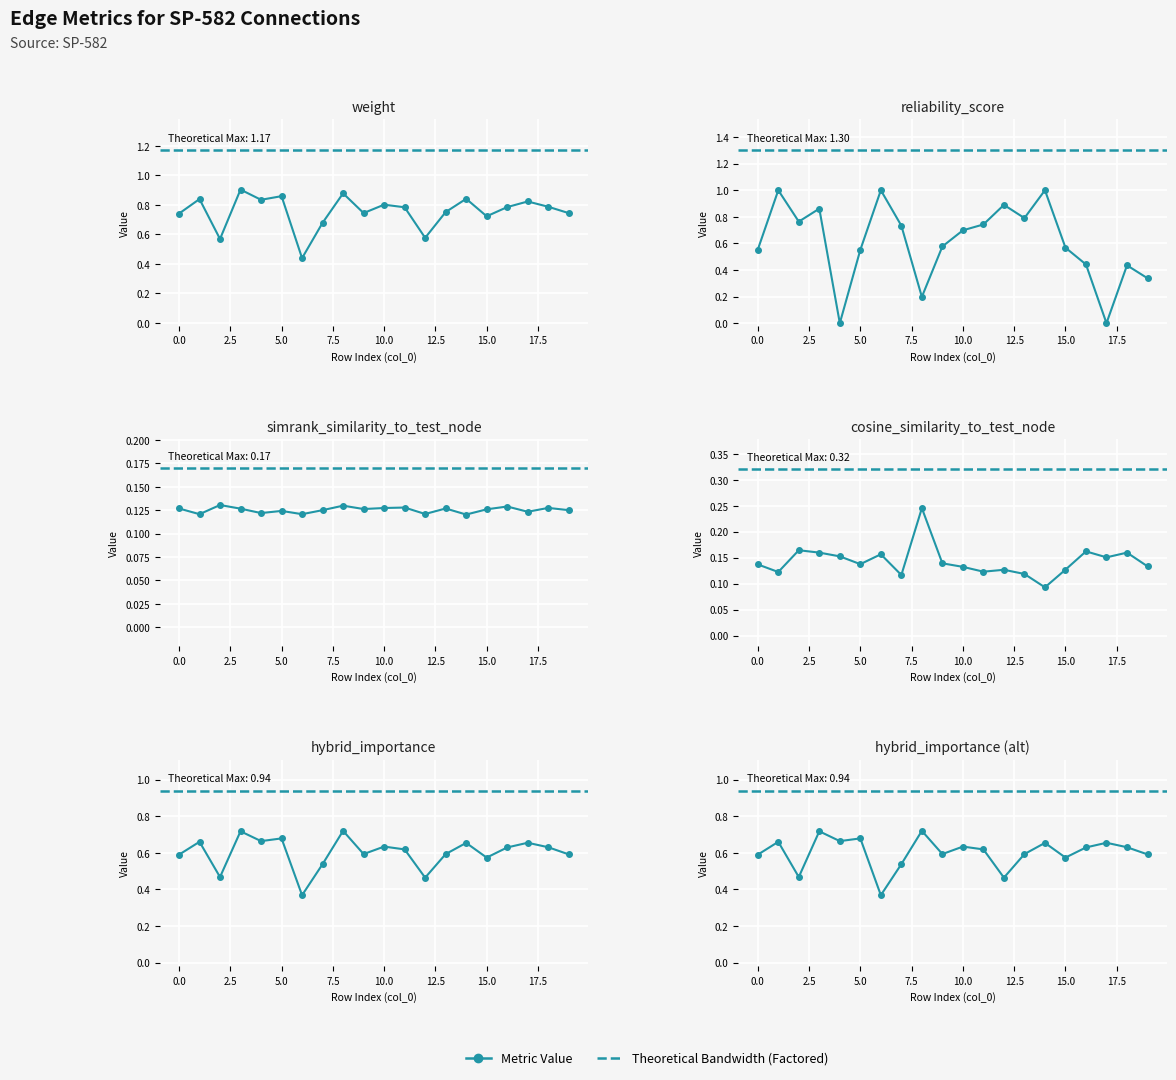

Is the value of reliability_score at 0.0 greater than the value of simrank_similarity_to_test_node at 5.0?

Yes